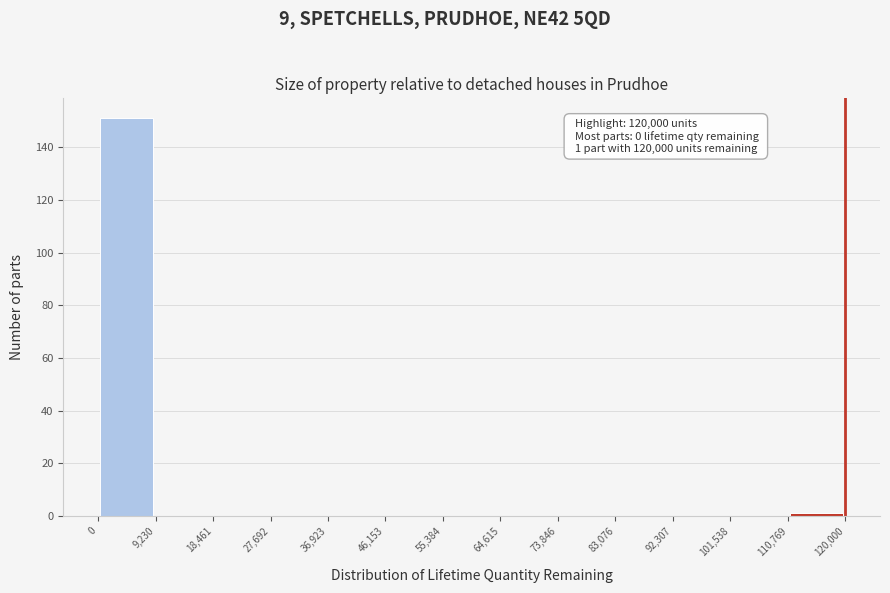

Over which range of the x-axis is the bar tallest?

0 to 9,230